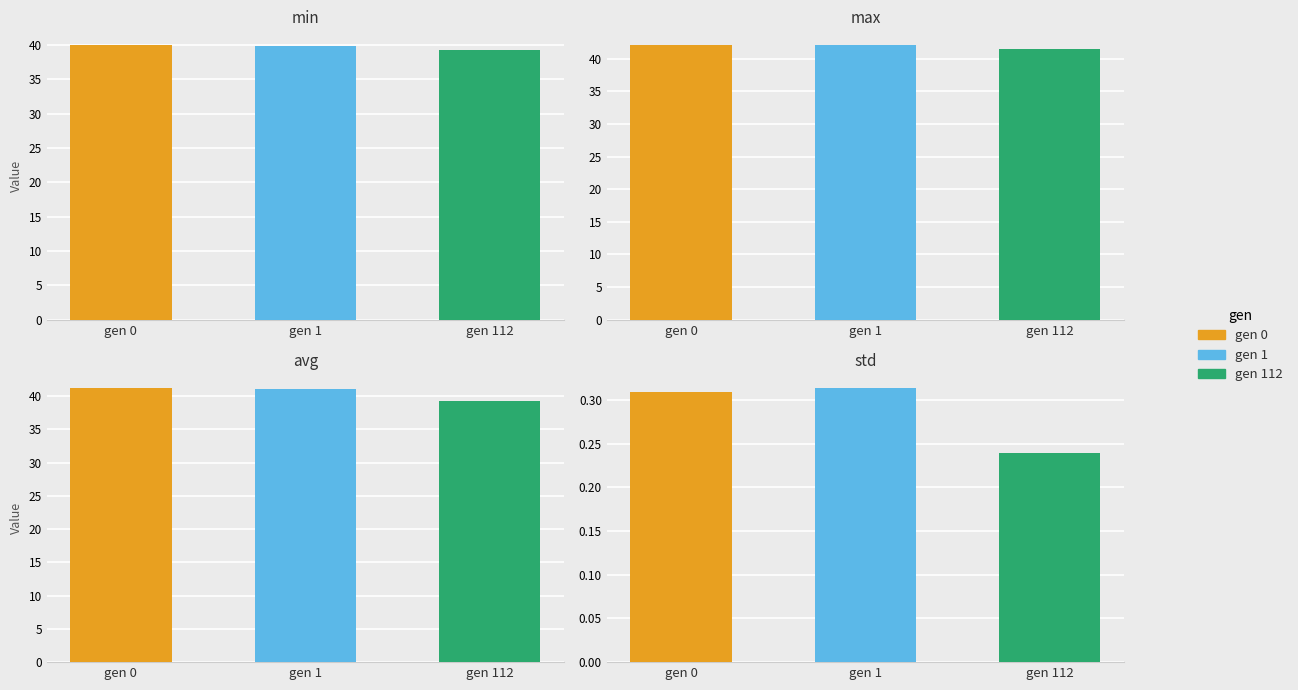

True or false: min has a value of 65.9 at gen 1.

False